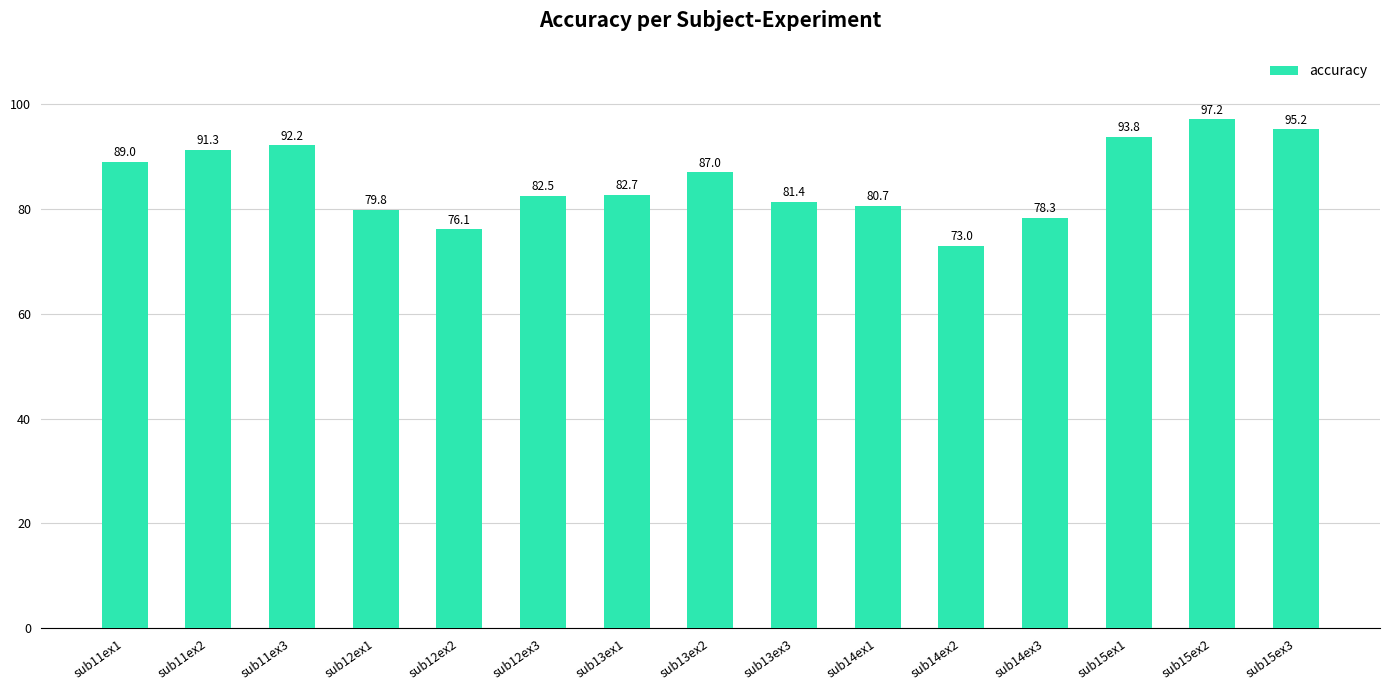

The chart shows a value of 104.5 at sub14ex3. True or false?

False